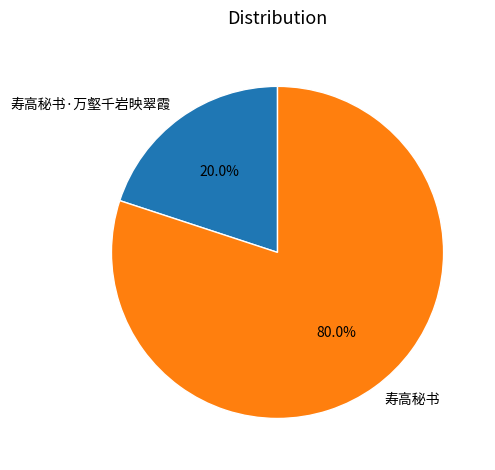

How many segments does this pie chart have?

2